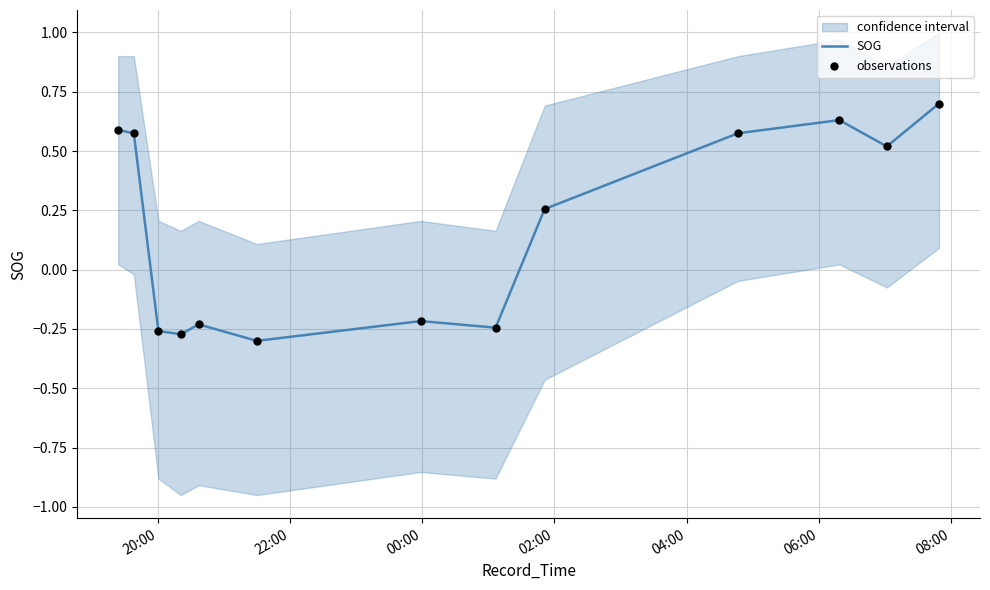

At how many categories does at least one series exceed 0?

7